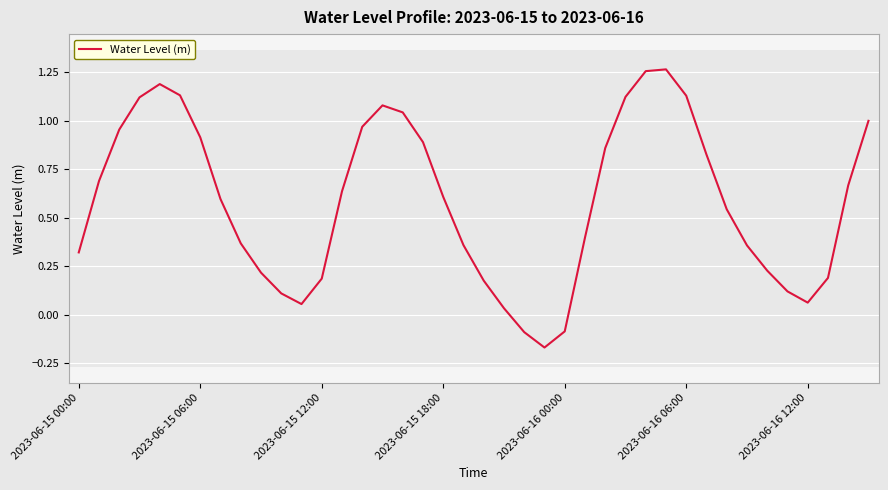

Where does the data first go above 0?

2023-06-15 00:00